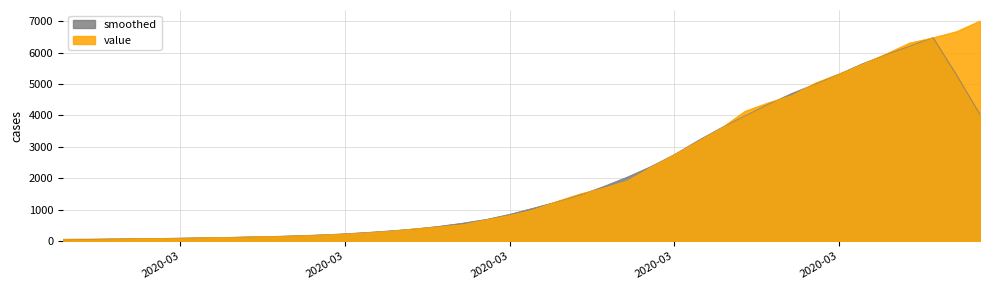

True or false: there are more than 2 points higher than both neighbors.

False